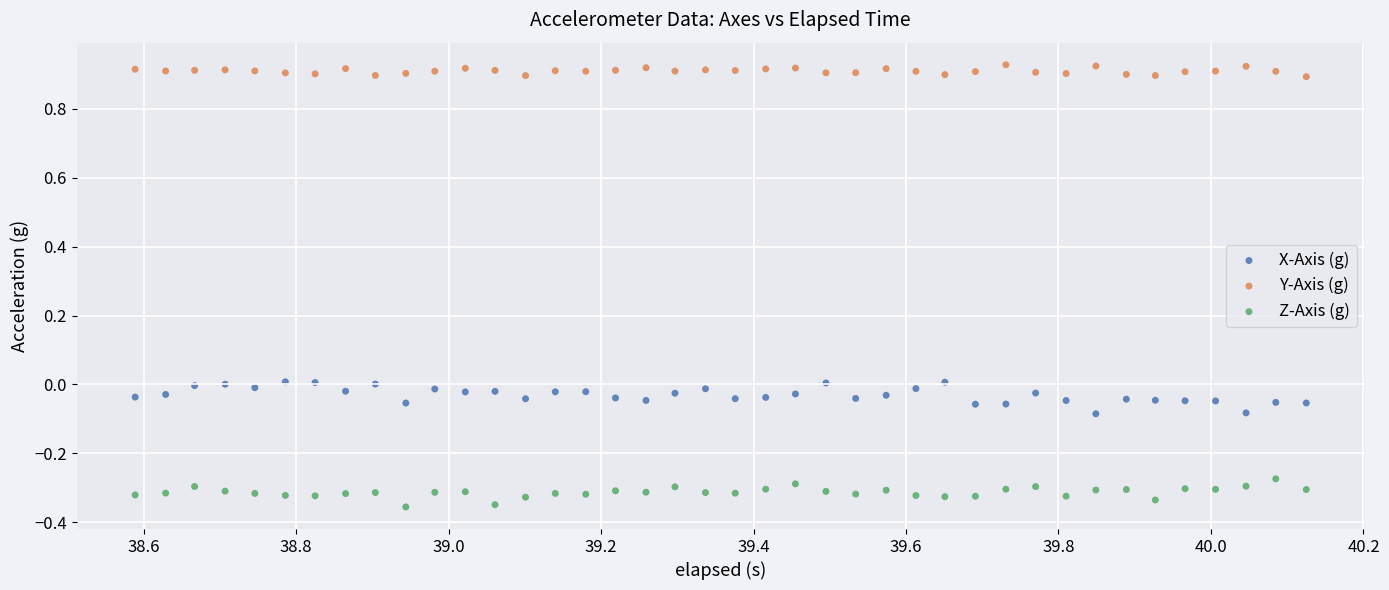

Across all data points, what is the range of Y values (max minus min)?

1.3